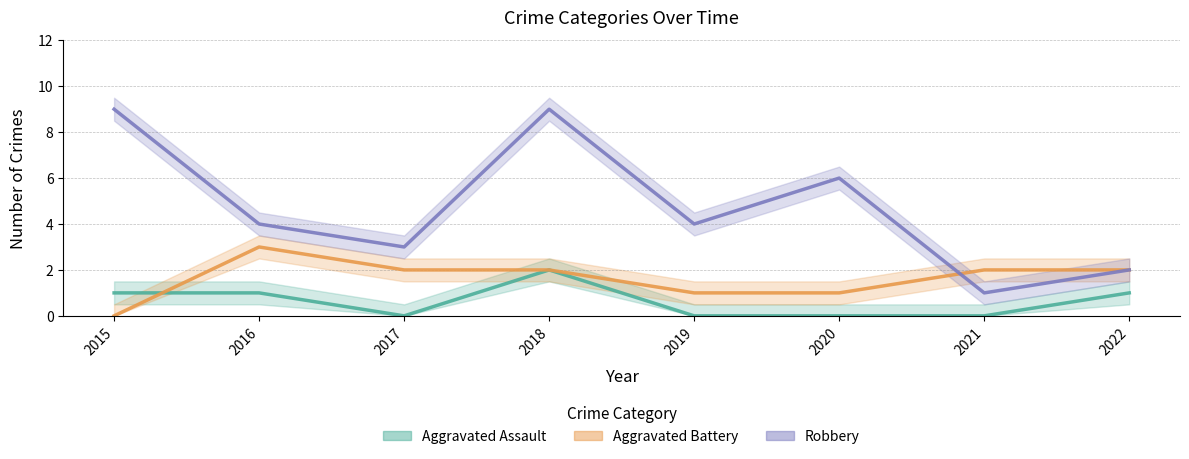

At which label is Aggravated Assault closest to 1?

2015